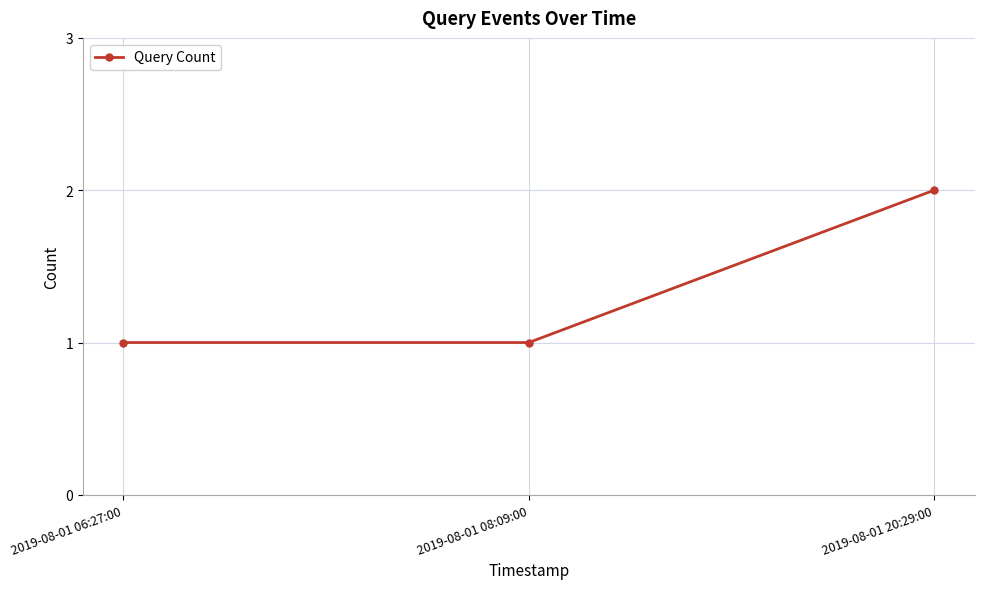

The chart shows a value of 1 at 2019-08-01 20:29:00. True or false?

False